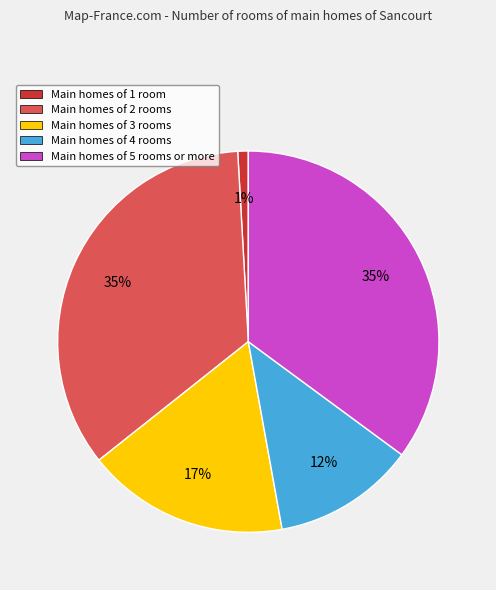

Does Main homes of 5 rooms or more account for over 50% of the chart?

No